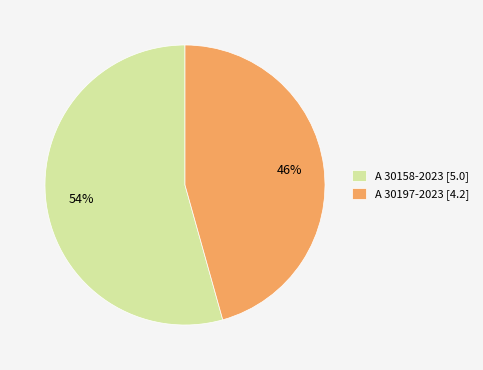

Do A 30158-2023 [5.0] and A 30197-2023 [4.2] together represent more than half of the pie?

Yes